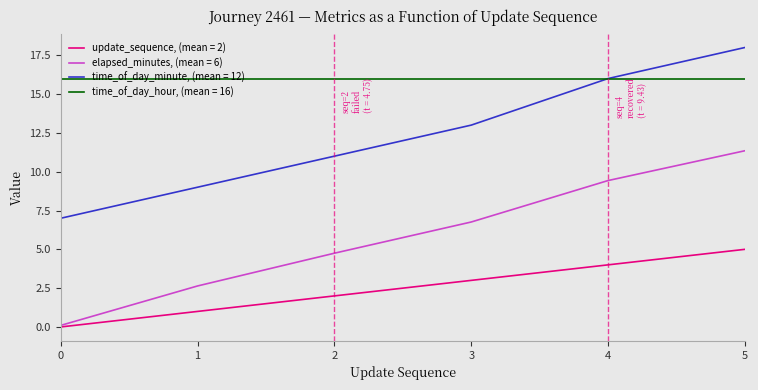

Between 1 and 3, which series saw the biggest shift?

elapsed_minutes, (mean = 6)